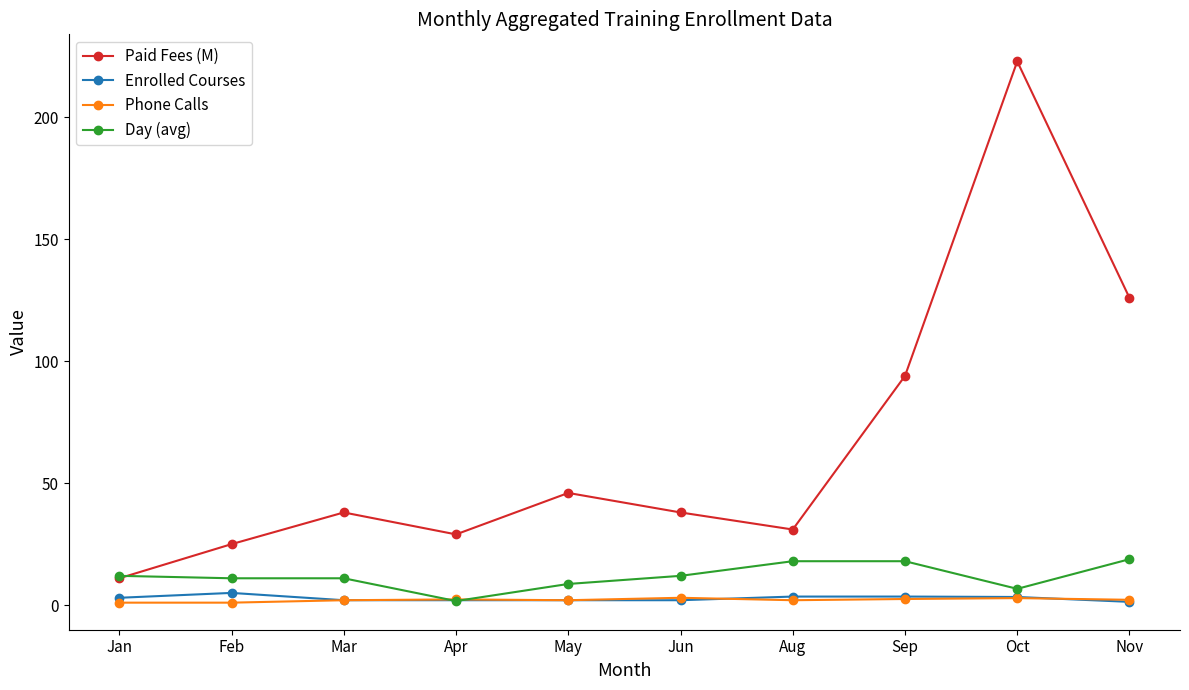

Which category has the highest value across all series?

Oct